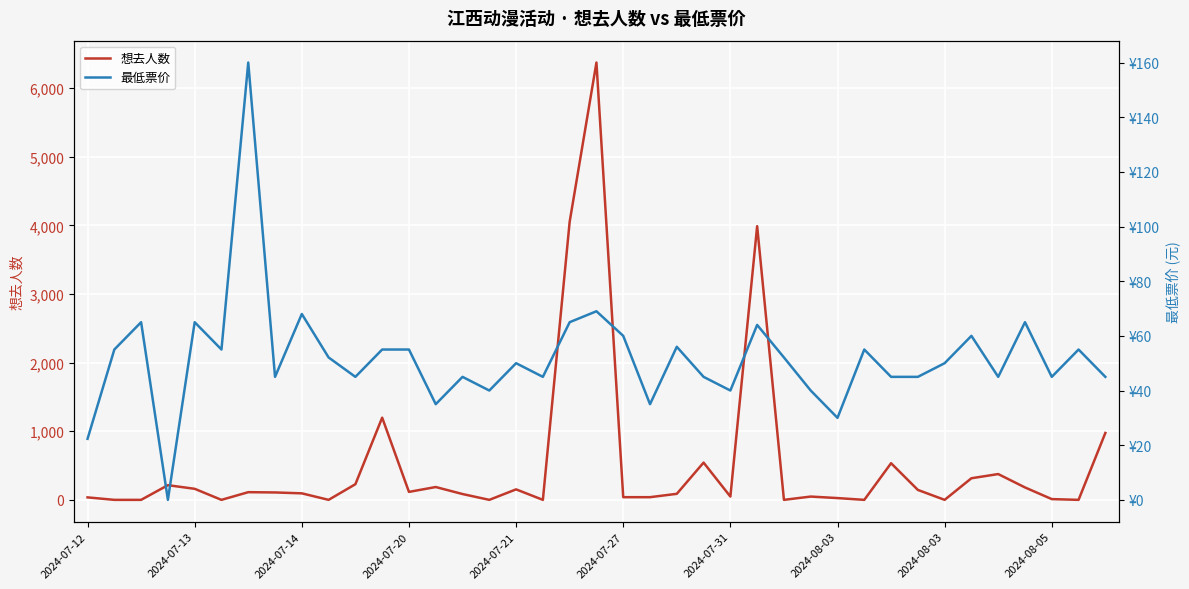

Between 2024-07-27 and 29, which series saw the biggest shift?

想去人数